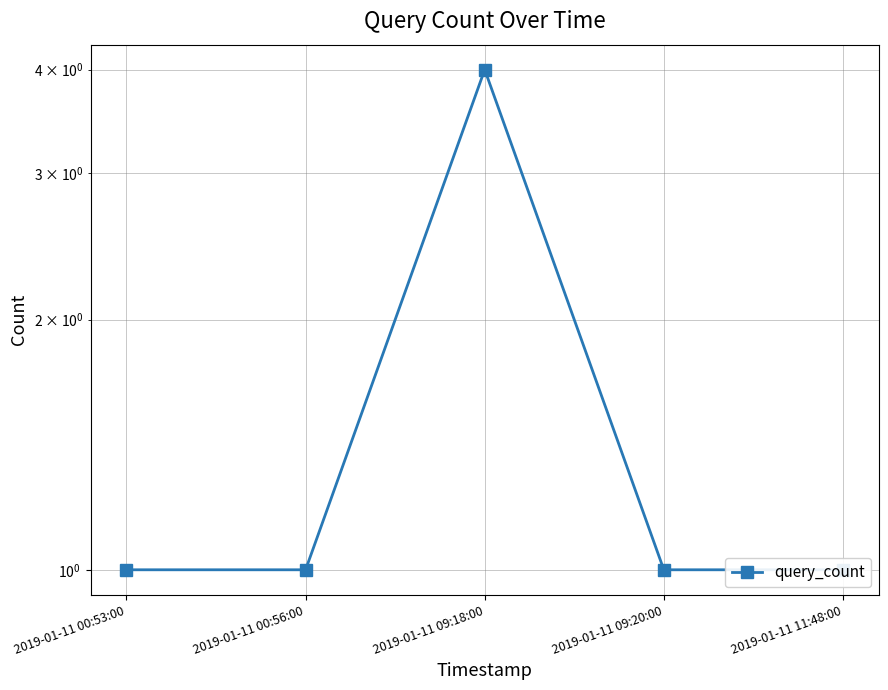

The value at 2019-01-11 00:56:00 is 1. True or false?

False